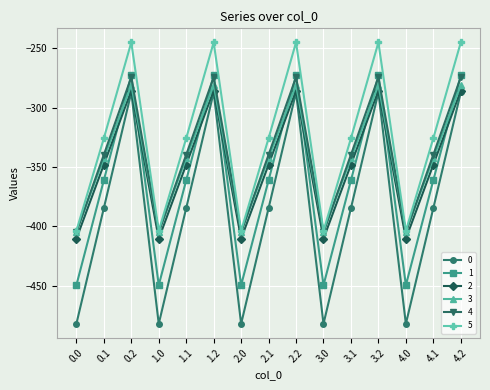

Is this an area chart (filled region under the line)?

No